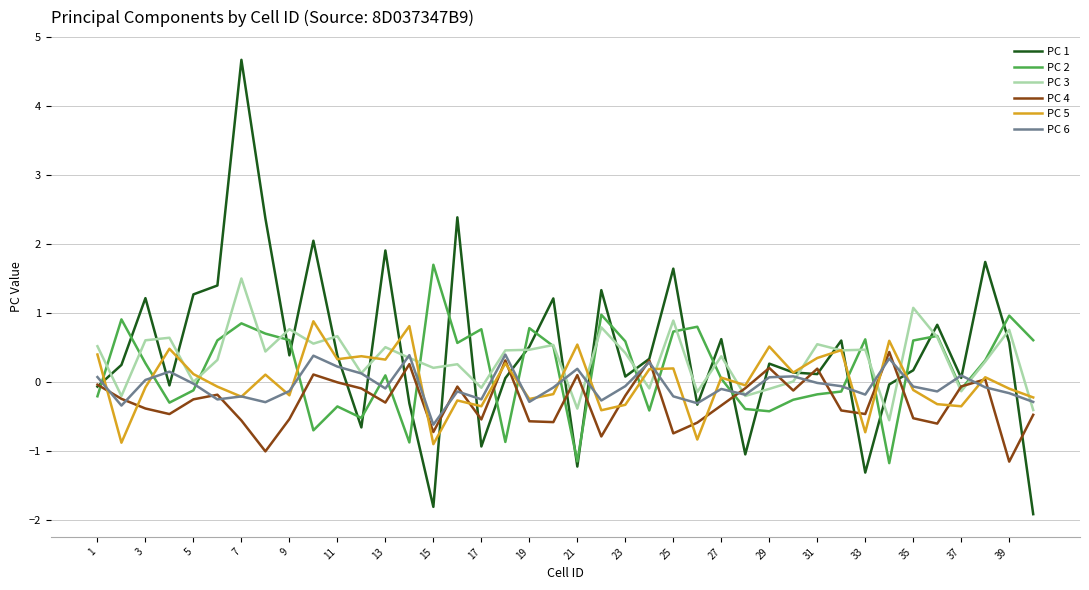

At how many categories does at least one series exceed 0?

39